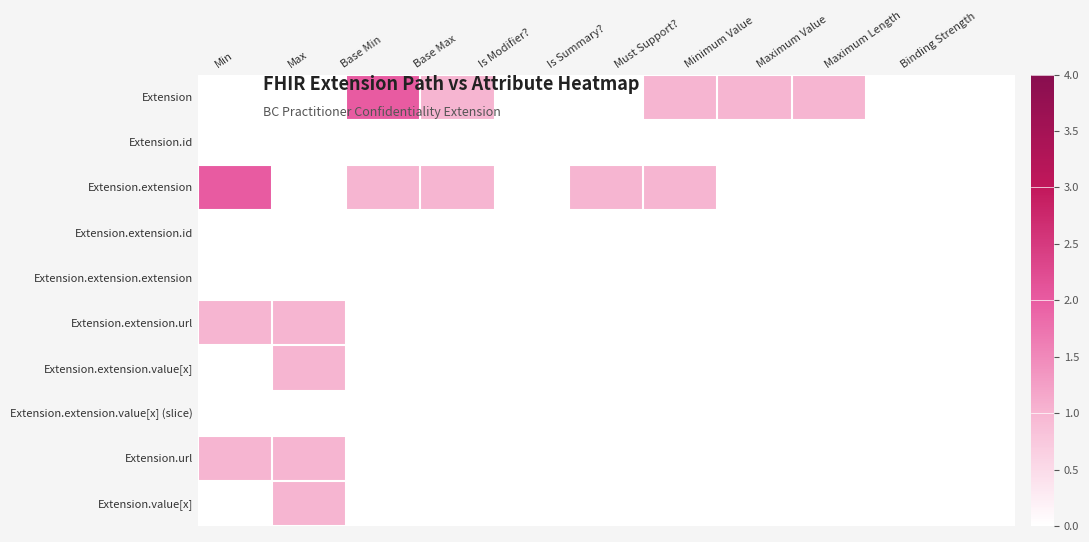

How many distinct data groups are displayed?

10